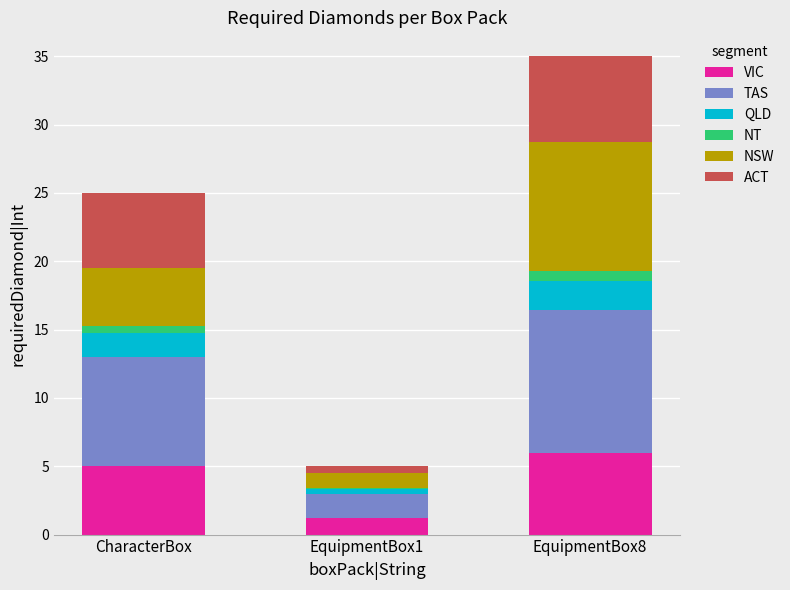

True or false: VIC has a value of 6.0 at EquipmentBox8.

True